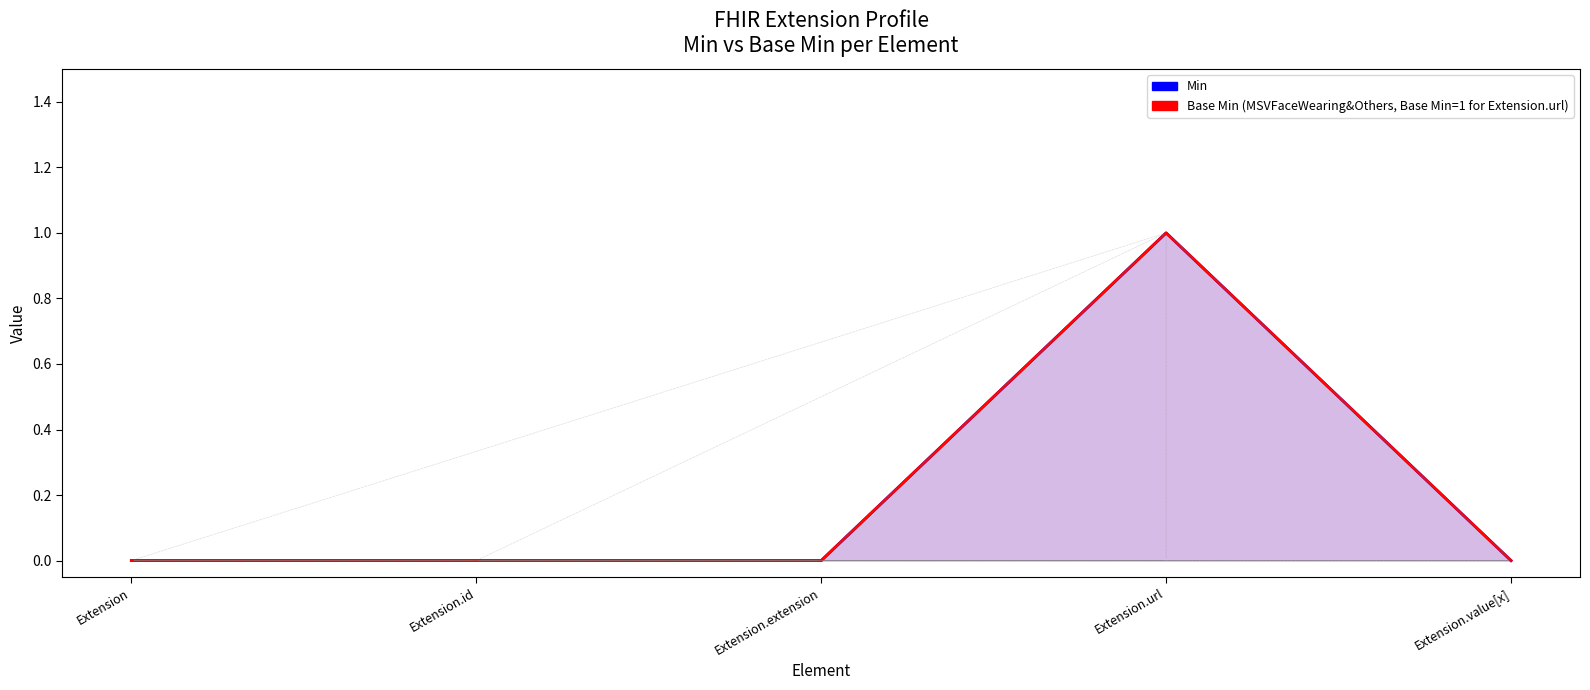

What is the difference between the maximum and minimum values in the Min series?

1